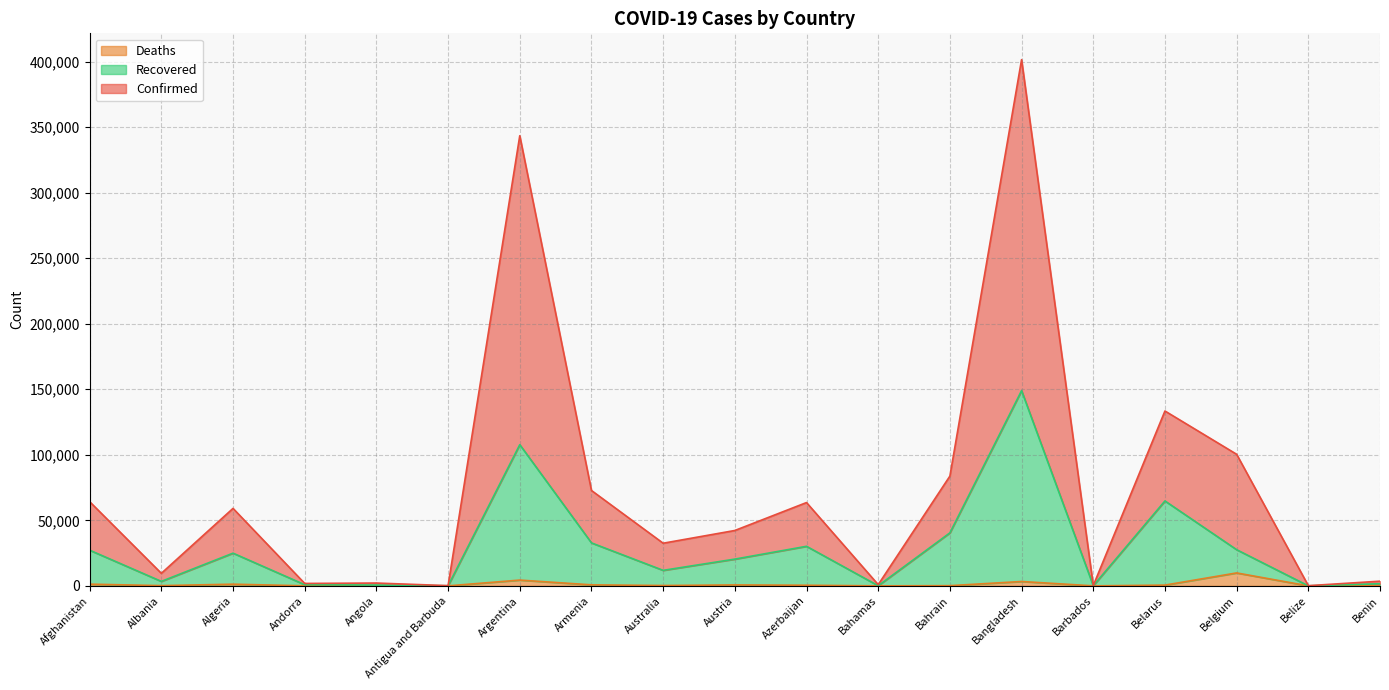

Is the value of Confirmed at Belgium greater than the value of Deaths at Albania?

Yes